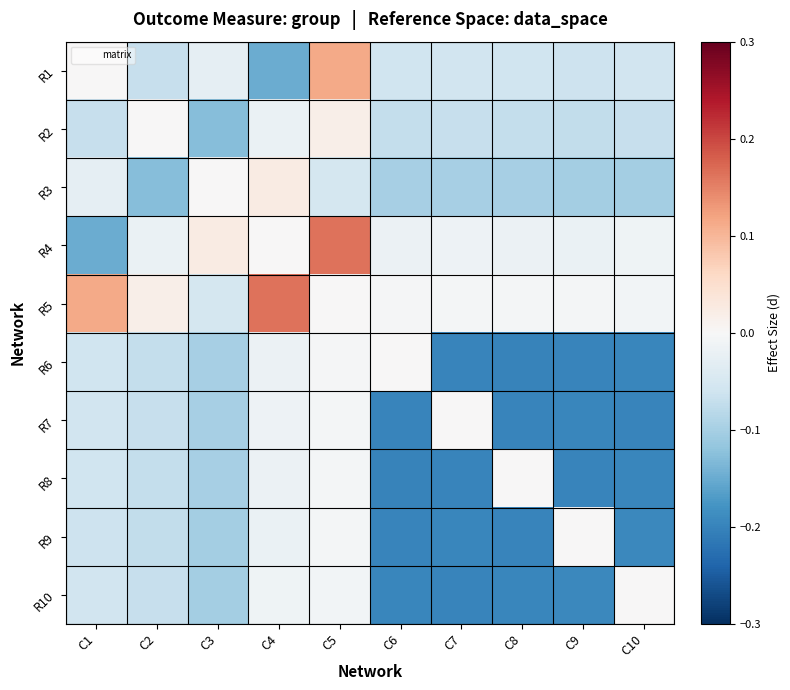

What is the difference between the highest and lowest values at C7?

0.2